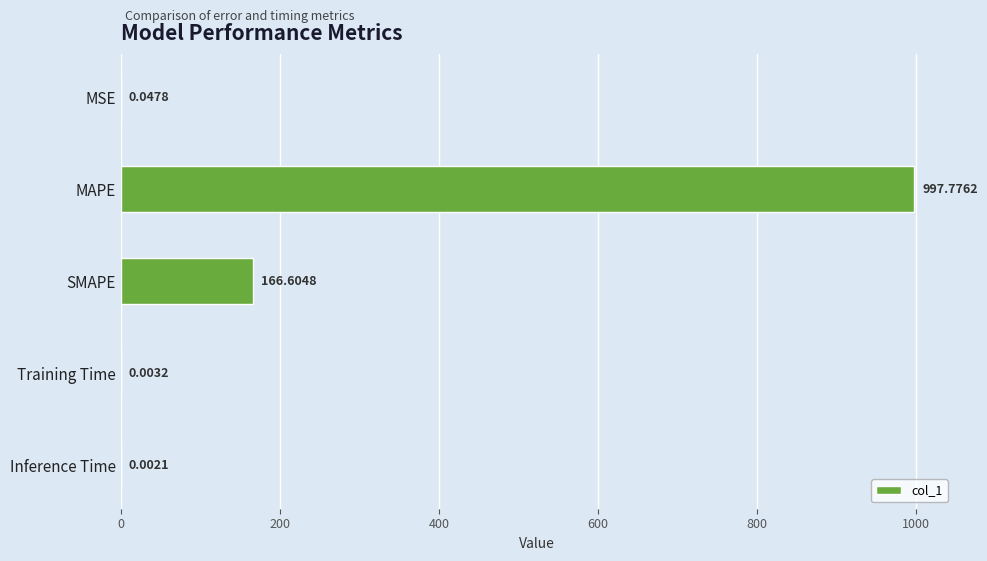

Which category has the highest value across all series?

MAPE